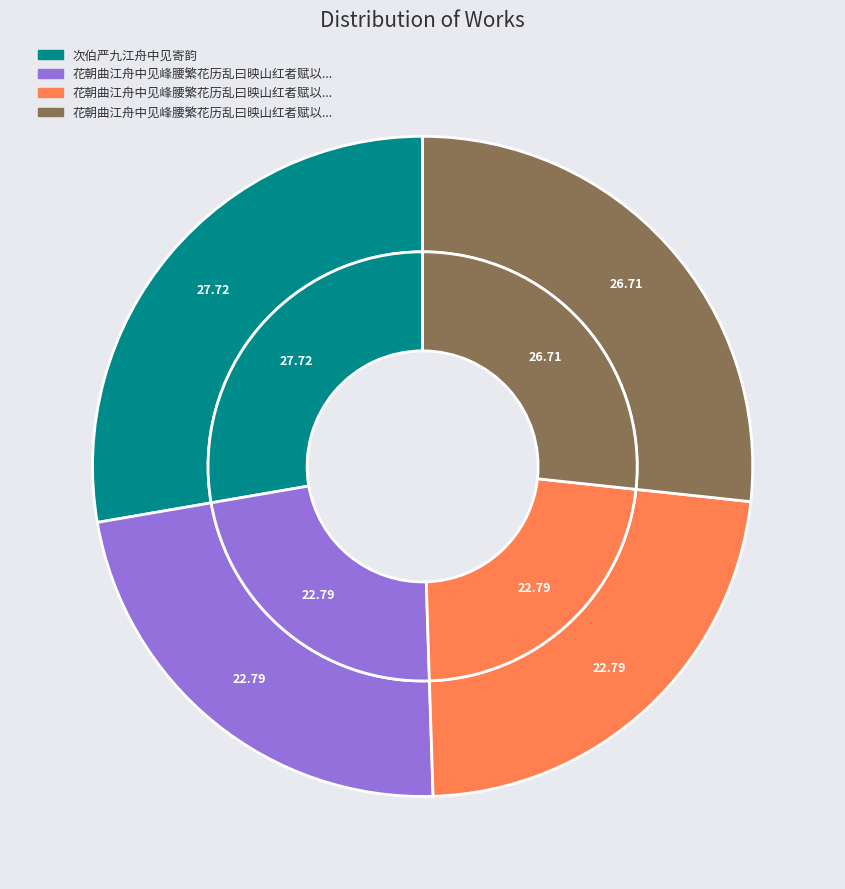

Does 花朝曲江舟中见峰腰繁花历乱曰映山红者赋以纪兴 其二 represent more than half of the total?

No